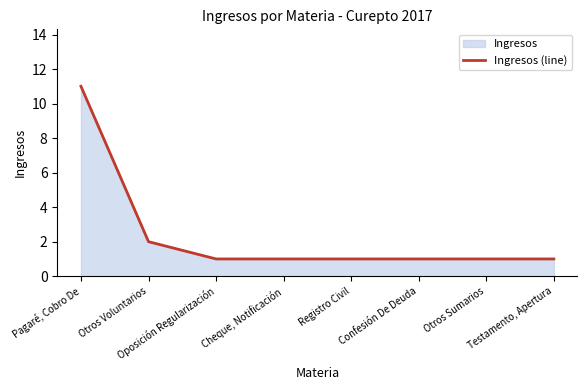

Count the values in the range 1 to 2.

7